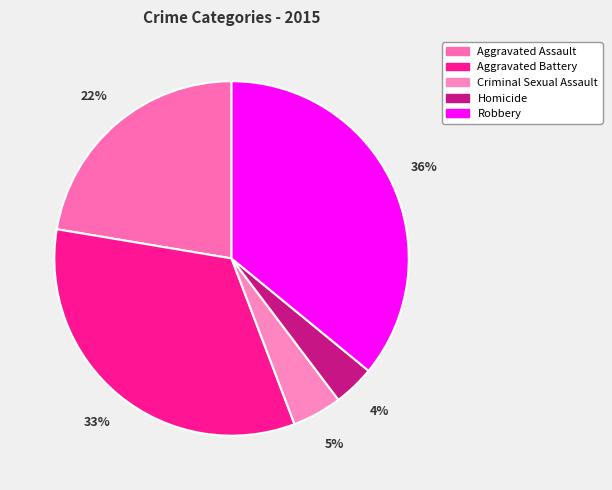

Does any single category account for the majority?

No